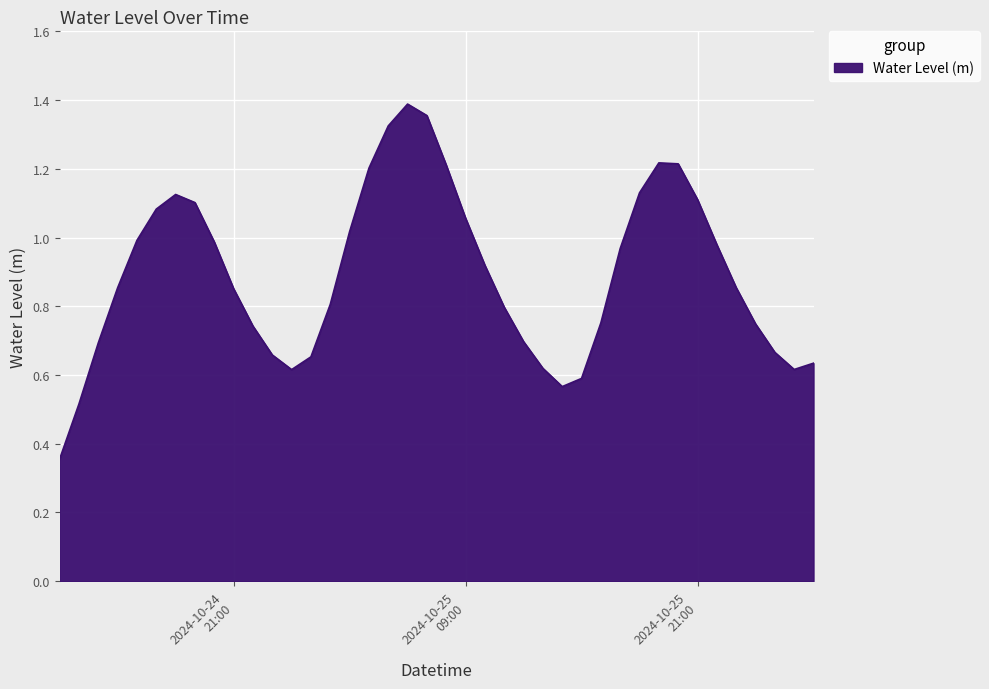

Is this an area chart (filled region under the line)?

Yes